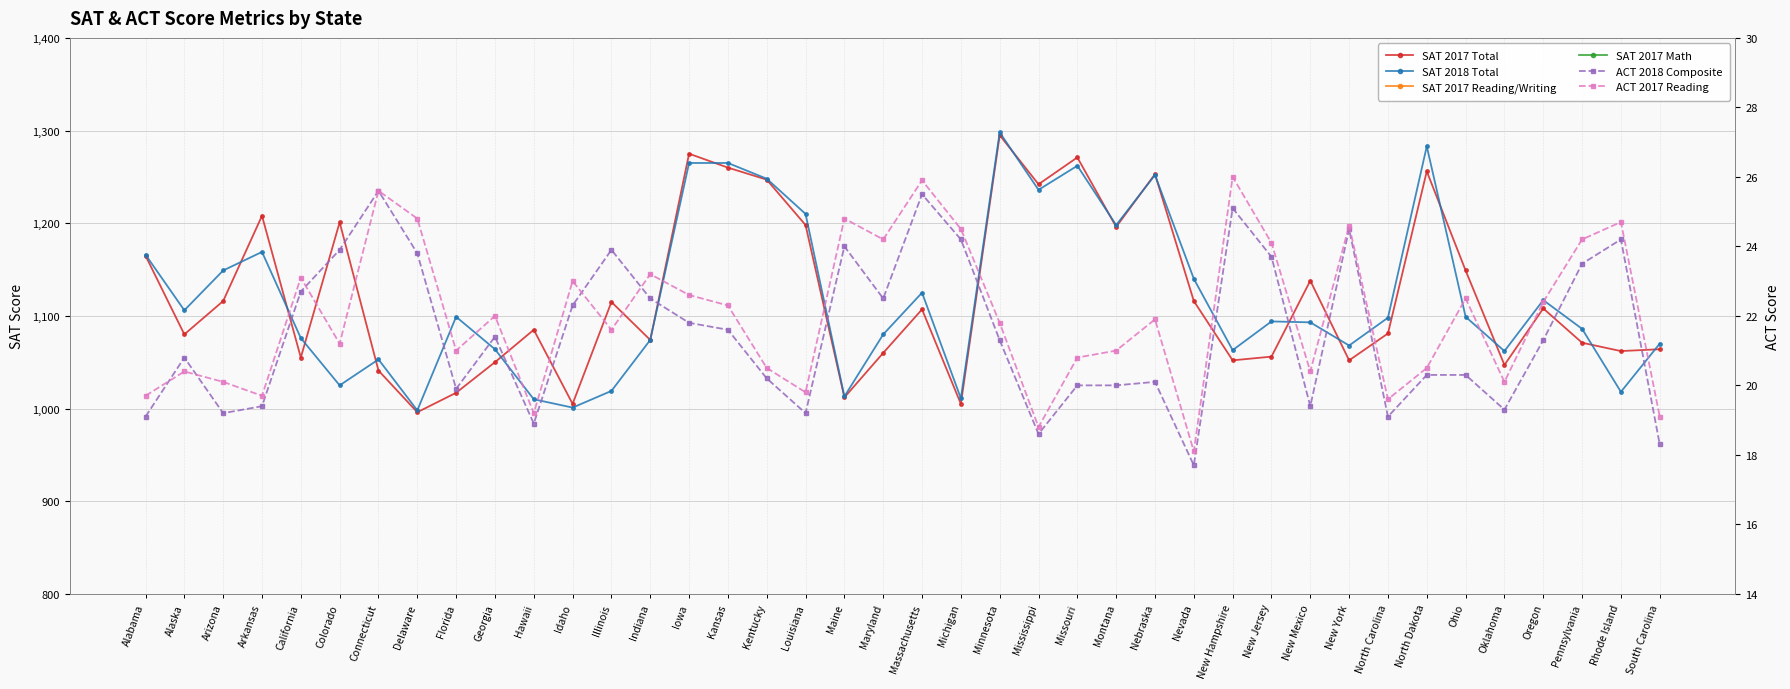

What is the label of the 12th point from the right?

New Hampshire